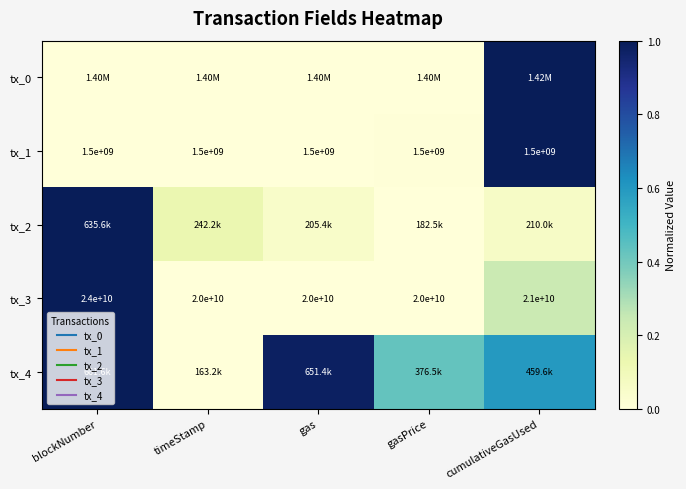

What is the approximate value of tx_2 at gas?

0.1